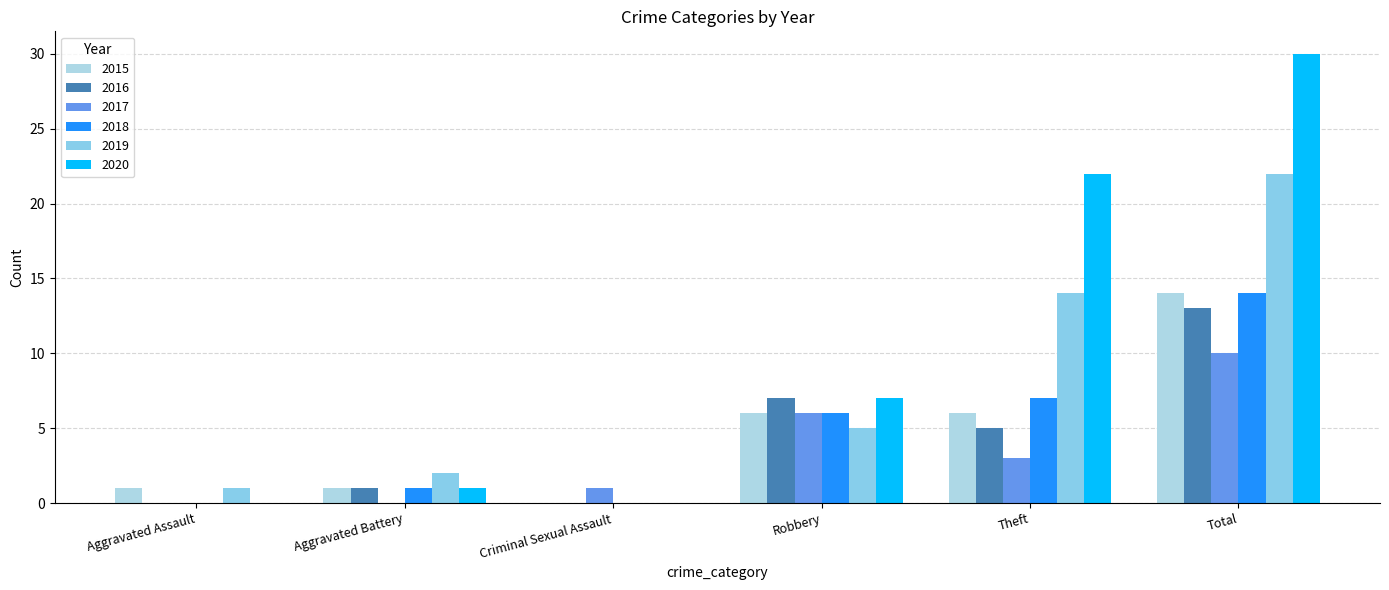

What is the label of the 1st bar from the left?

Aggravated Assault